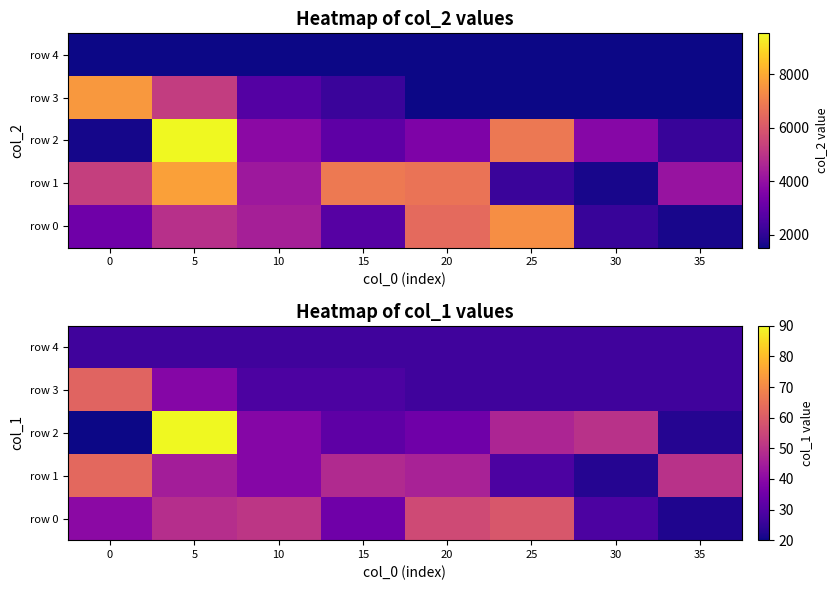

Rank the series at 0 from highest to lowest value.

row 1, row 3, row 0, row 4, row 2